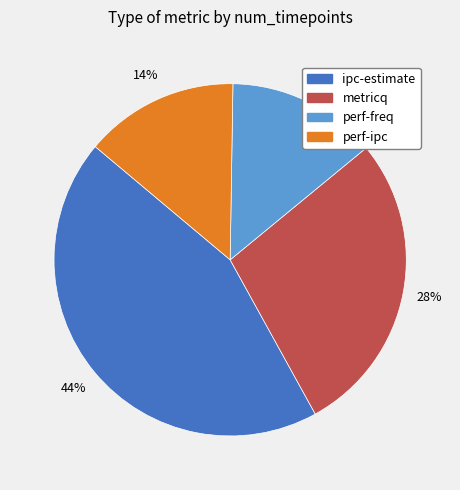

Which slice is the largest?

ipc-estimate